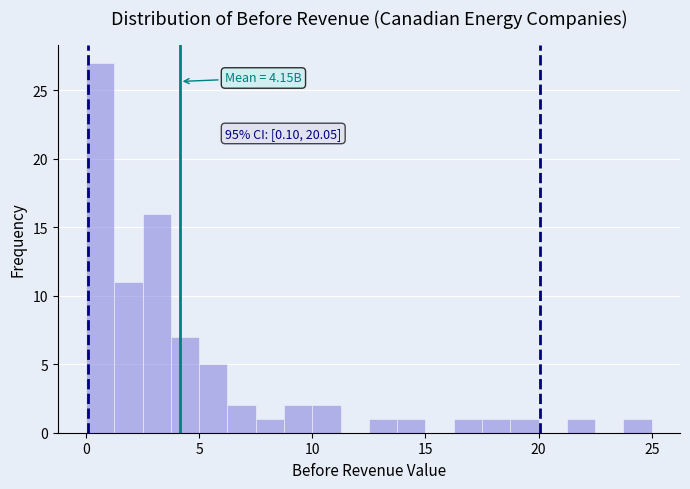

Around what value on the x-axis is the tallest bar? Give the approximate position of its centre, as read against the axis.

0.5